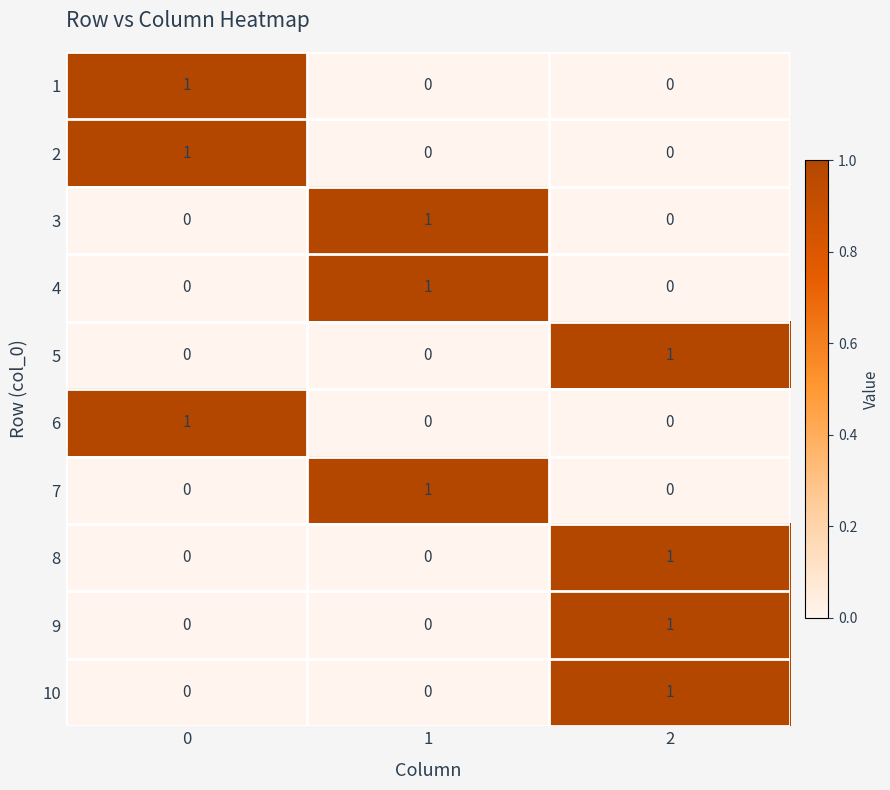

The 10 series shows 0 at 0. True or false?

True